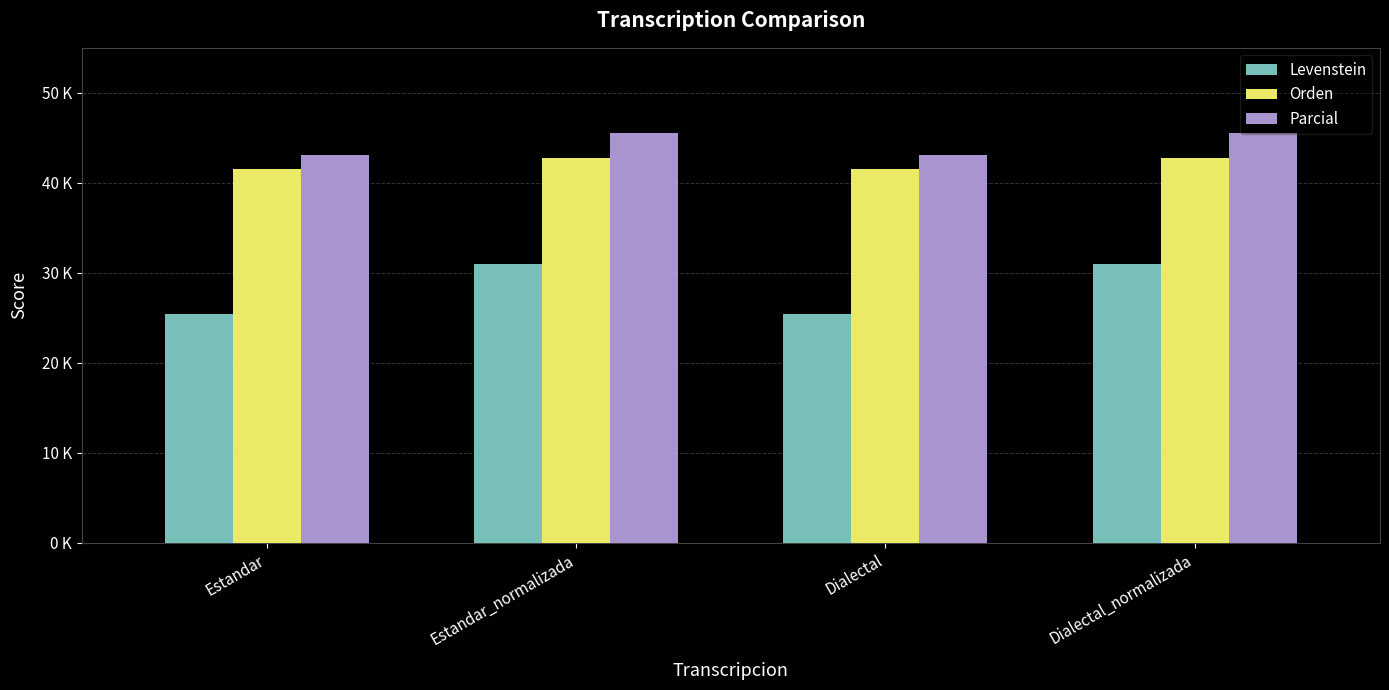

Is the value of Levenstein at Dialectal greater than the value of Parcial at Dialectal_normalizada?

No